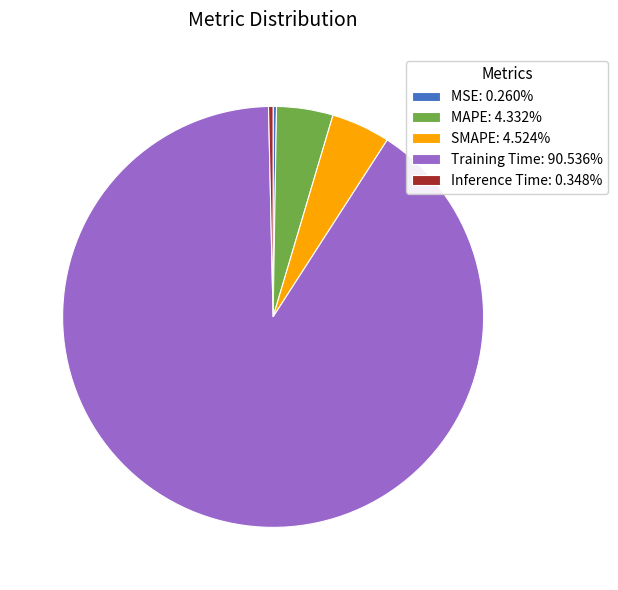

Combined, do MAPE: 4.332% and SMAPE: 4.524% account for over 50%?

No